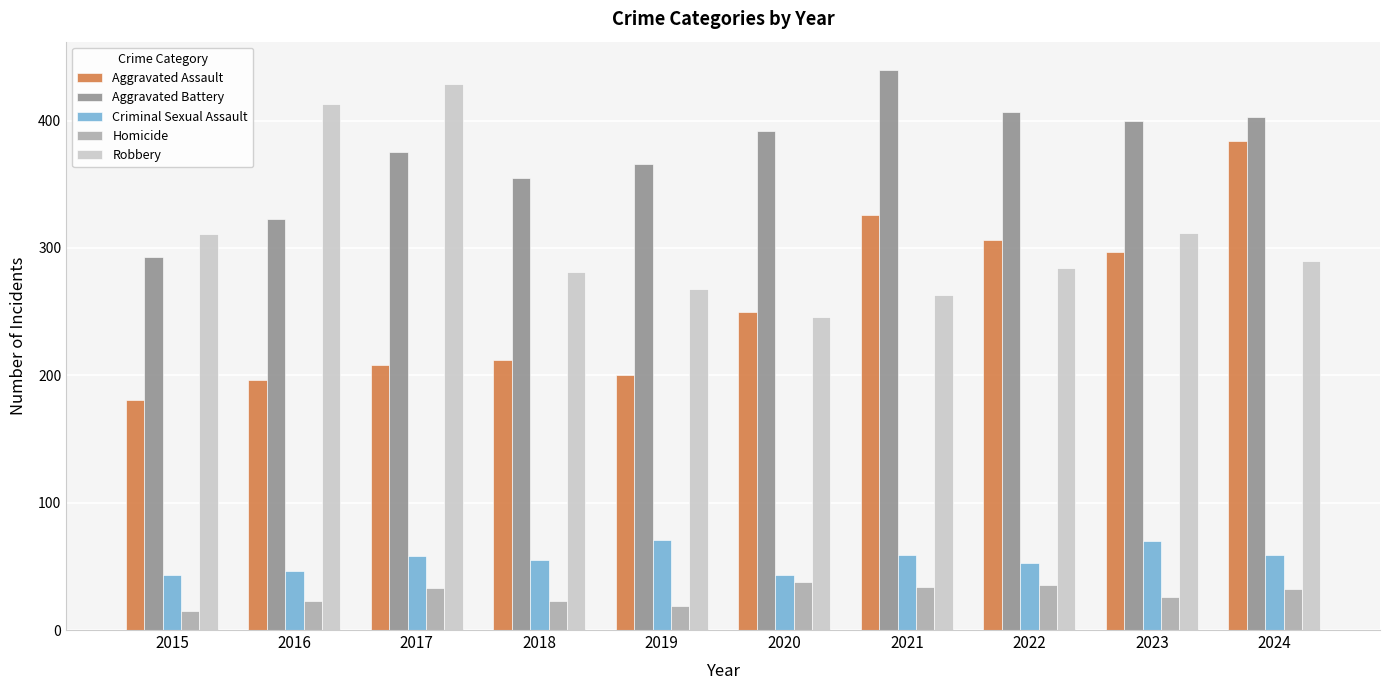

What is the value of the Aggravated Assault bar at the 9th from the left?

297